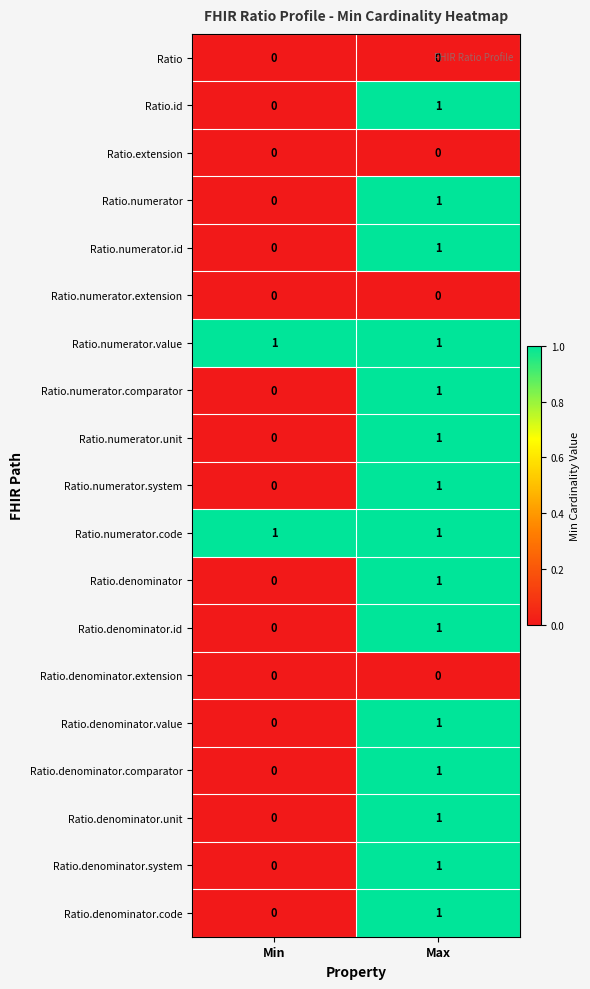

The value of Ratio.denominator.id at Max is 1. True or false?

True